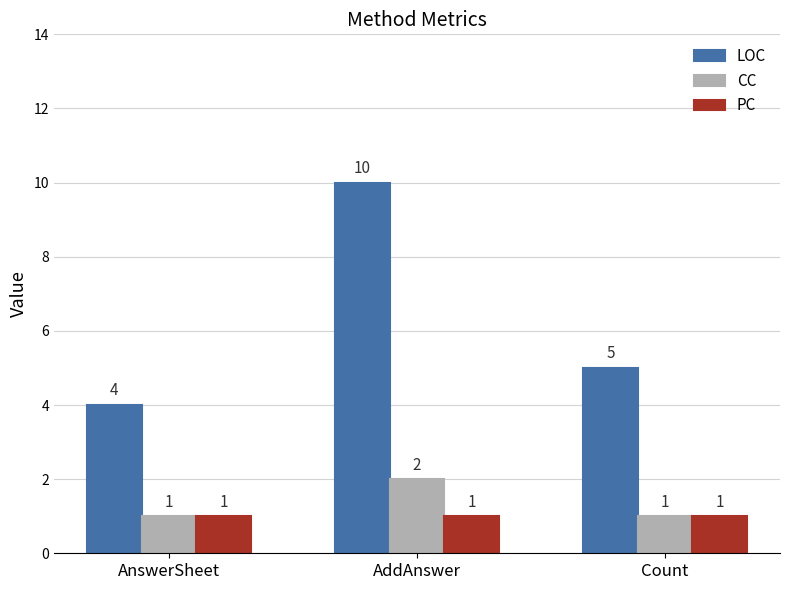

How many bars are there in total?

9